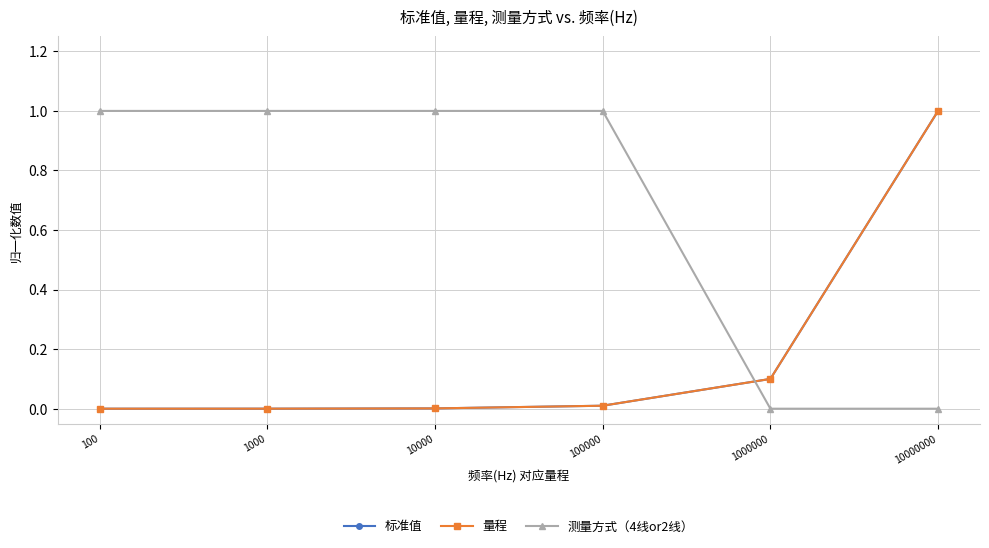

The 量程 series shows 0.0 at 1000. True or false?

False